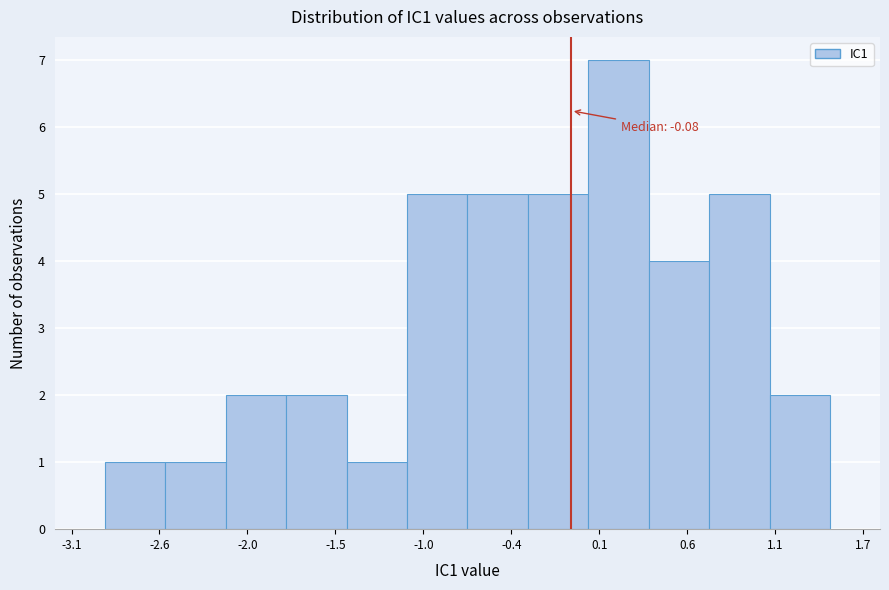

Read against the x-axis, roughly where is the centre of the tallest bar?

0.2